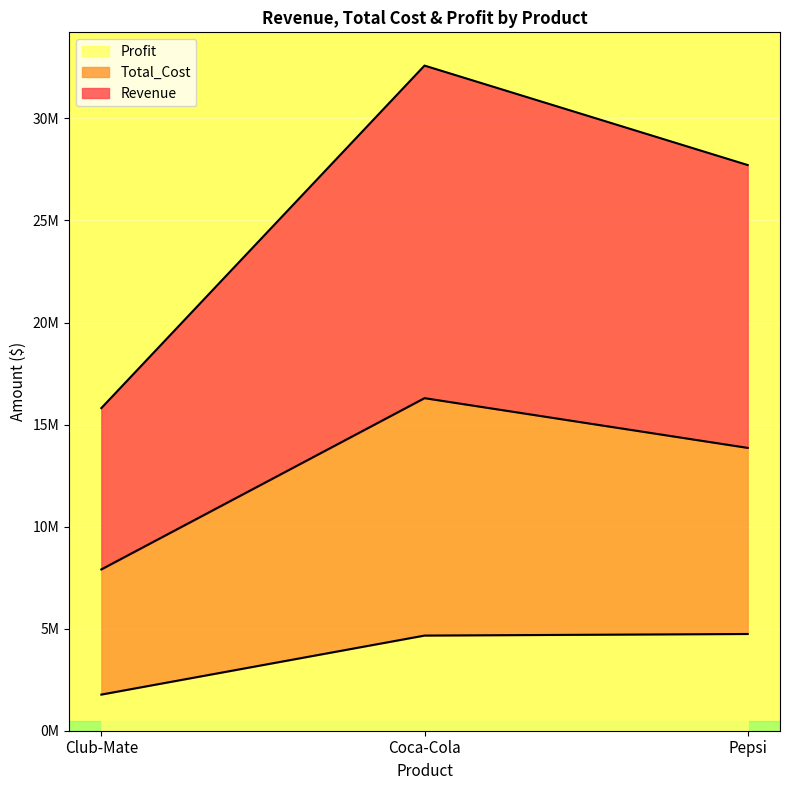

What position from the right is Coca-Cola?

2